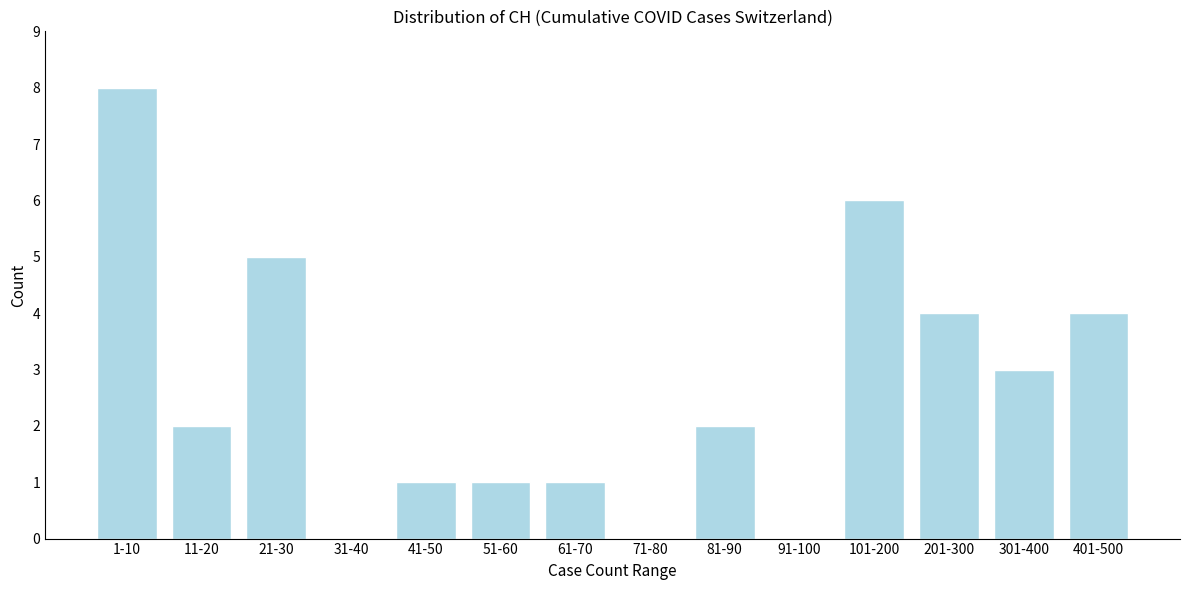

Reading left to right, what are all the values shown in this chart?

1-10=8	11-20=2	21-30=5	31-40=0	41-50=1	51-60=1	61-70=1	71-80=0	81-90=2	91-100=0	101-200=6	201-300=4	301-400=3	401-500=4